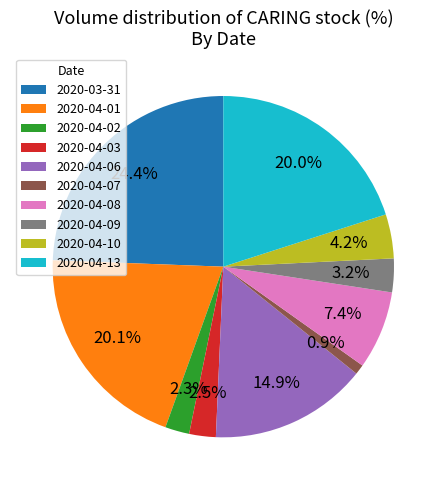

Which category has the biggest portion of the pie?

2020-03-31